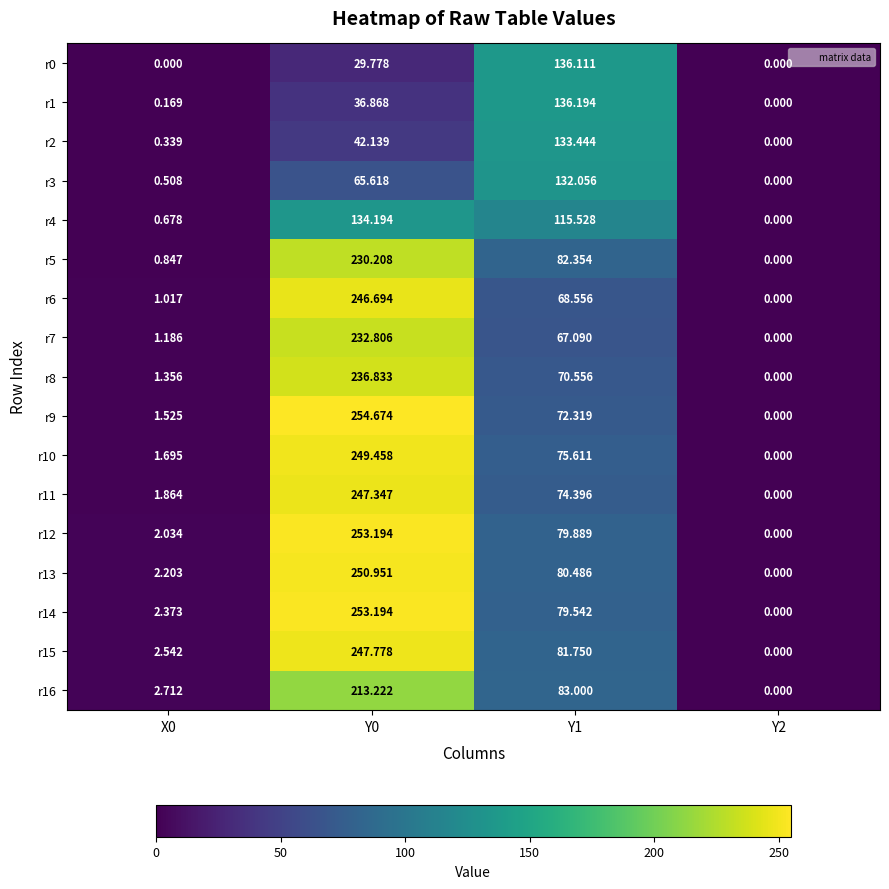

Is the value of r11 at Y0 greater than the value of r3 at Y2?

Yes